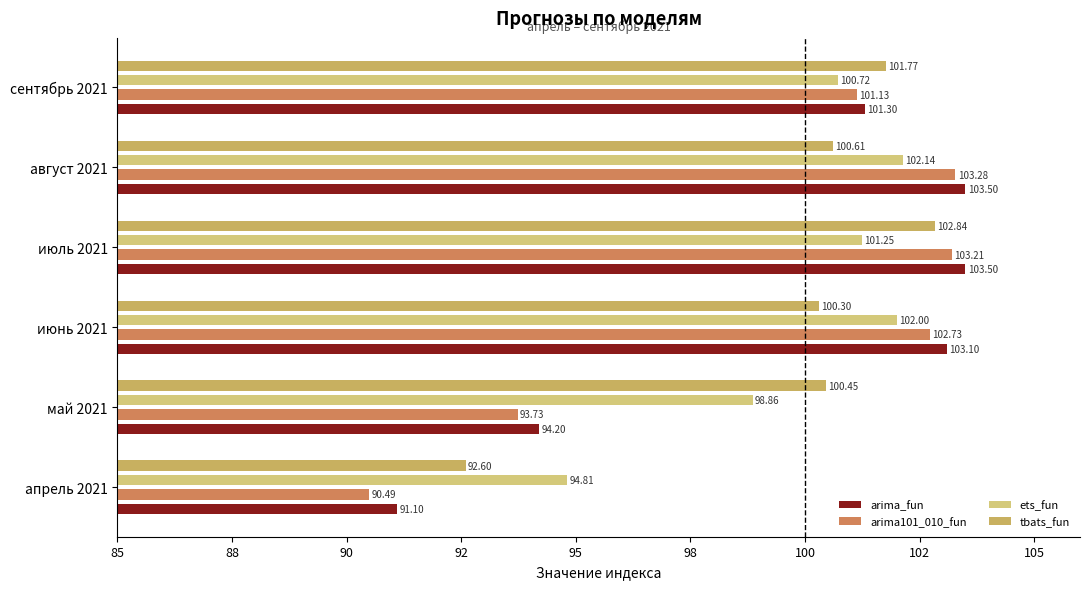

How many groups of bars are there?

6